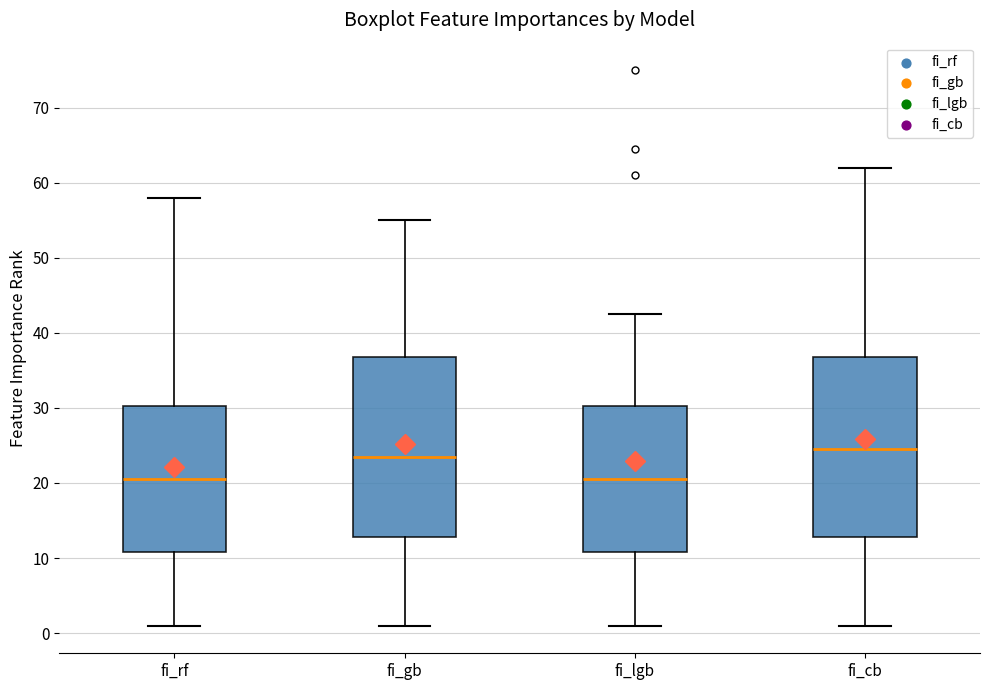

Reading left to right, read every box against the y-axis: the position of its median line, the range the box covers, and the ends of its whiskers. The values are not printed on the chart, so give them approximately, as read against the axis.

fi_rf: median 21, box 11 to 30, whiskers 1 to 58
fi_gb: median 24, box 13 to 37, whiskers 1 to 55
fi_lgb: median 21, box 11 to 30, whiskers 1 to 43
fi_cb: median 25, box 13 to 37, whiskers 1 to 62